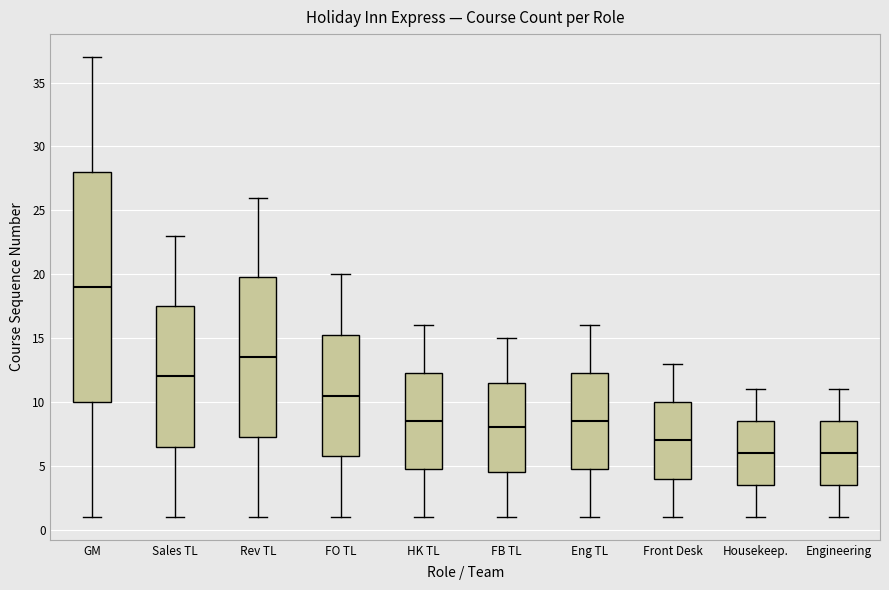

Which box is the tallest, from its lower edge to its upper edge?

GM